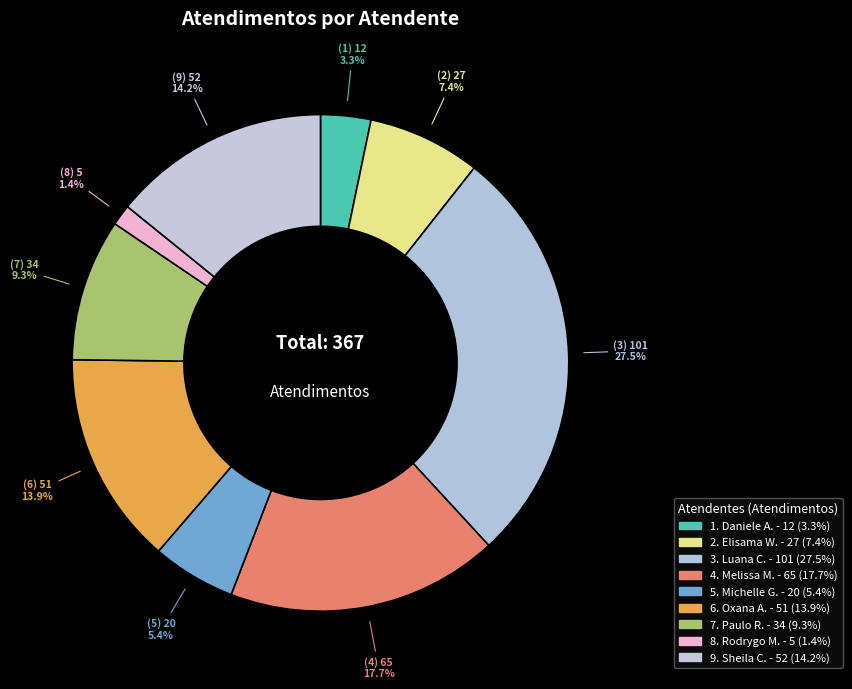

Count the number of slices in the pie.

9